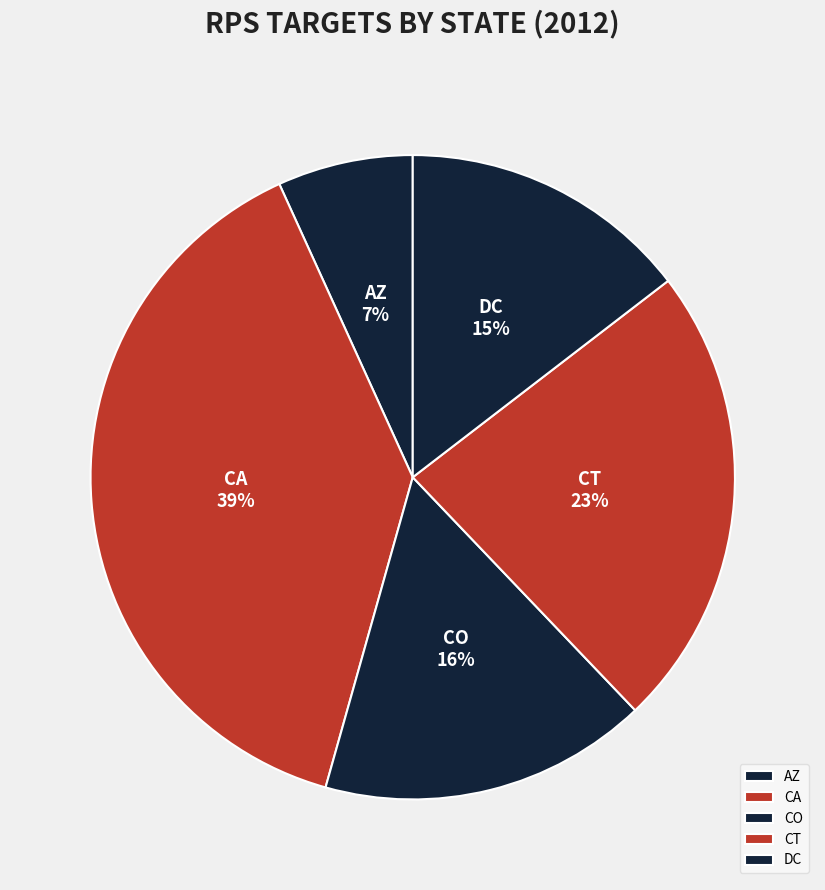

To the nearest percent, what percentage of the pie is CO?

16%